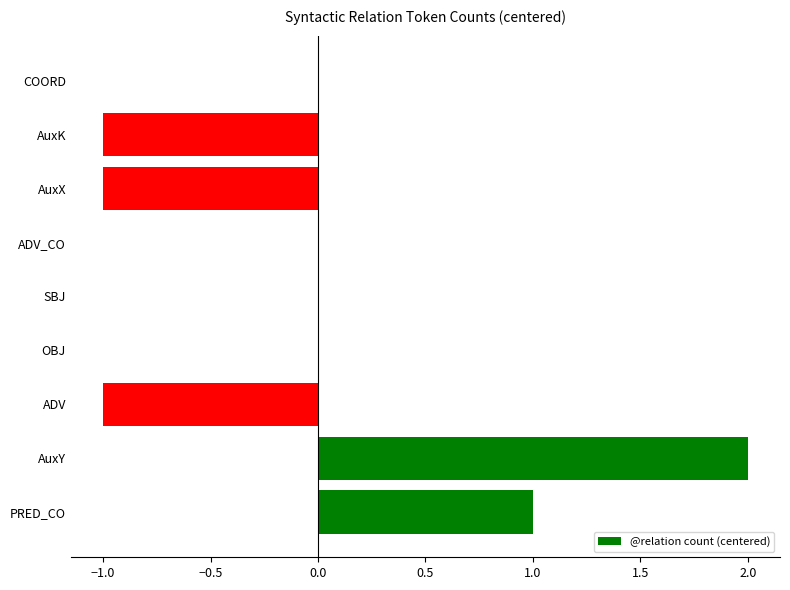

What is the greatest value displayed?

2